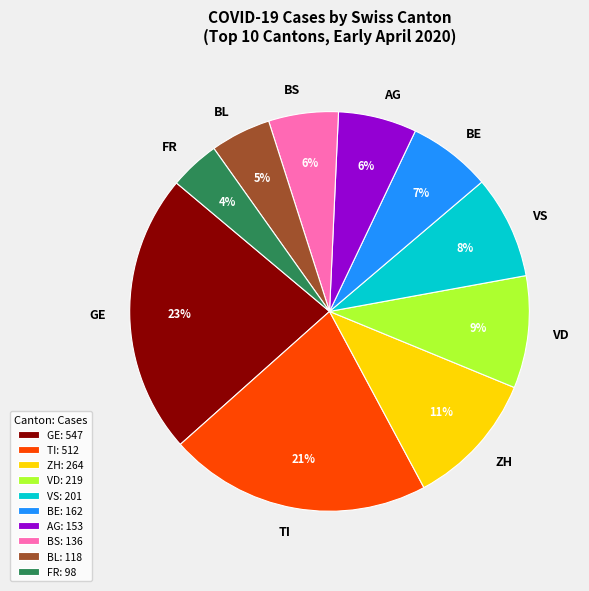

The GE slice represents 23% of the pie. True or false?

True